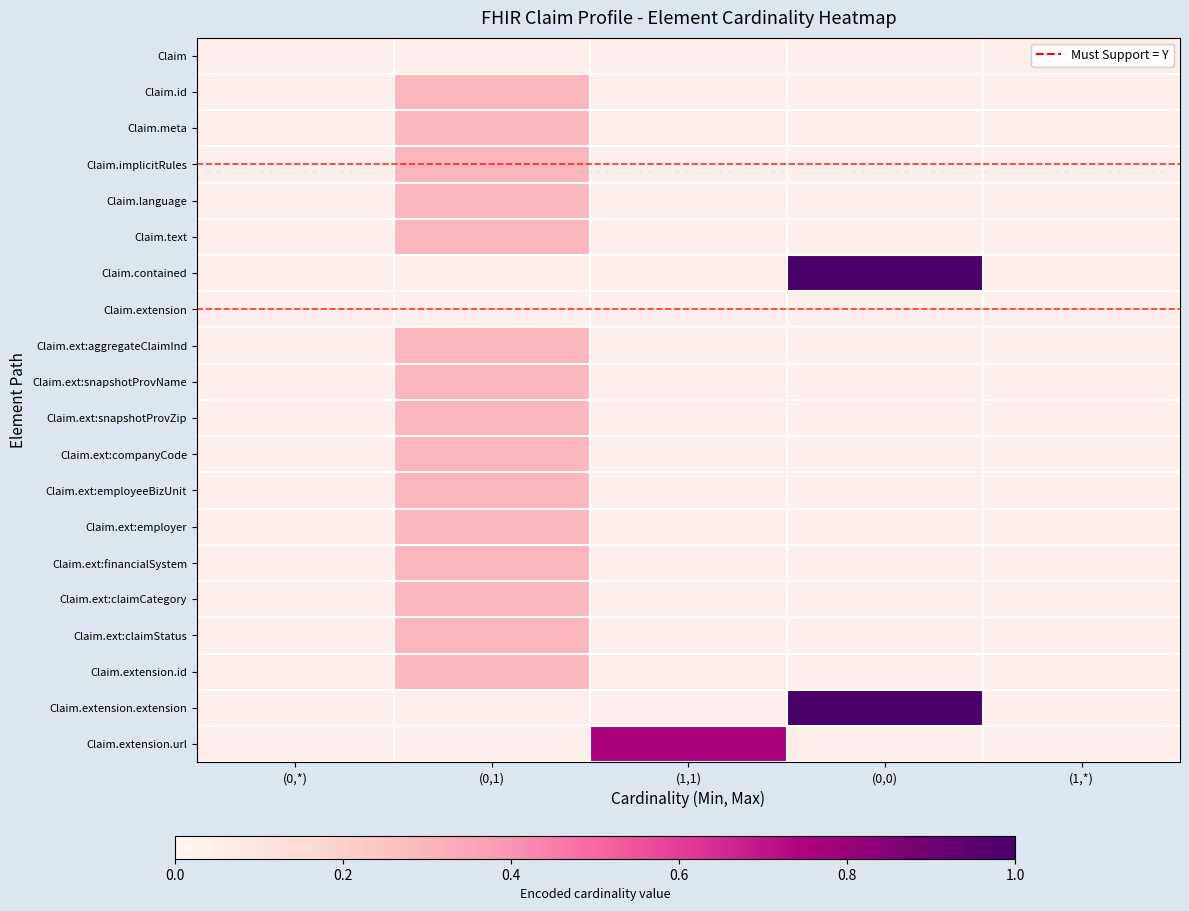

Which label corresponds to the smallest value in the chart?

(0,*)